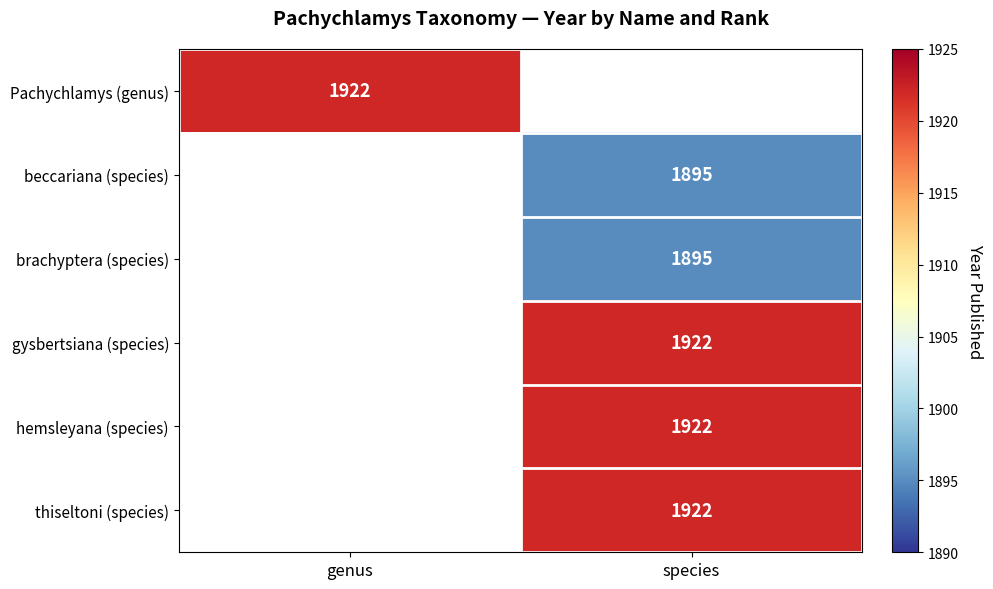

The value of brachyptera (species) at species is 3097. True or false?

False